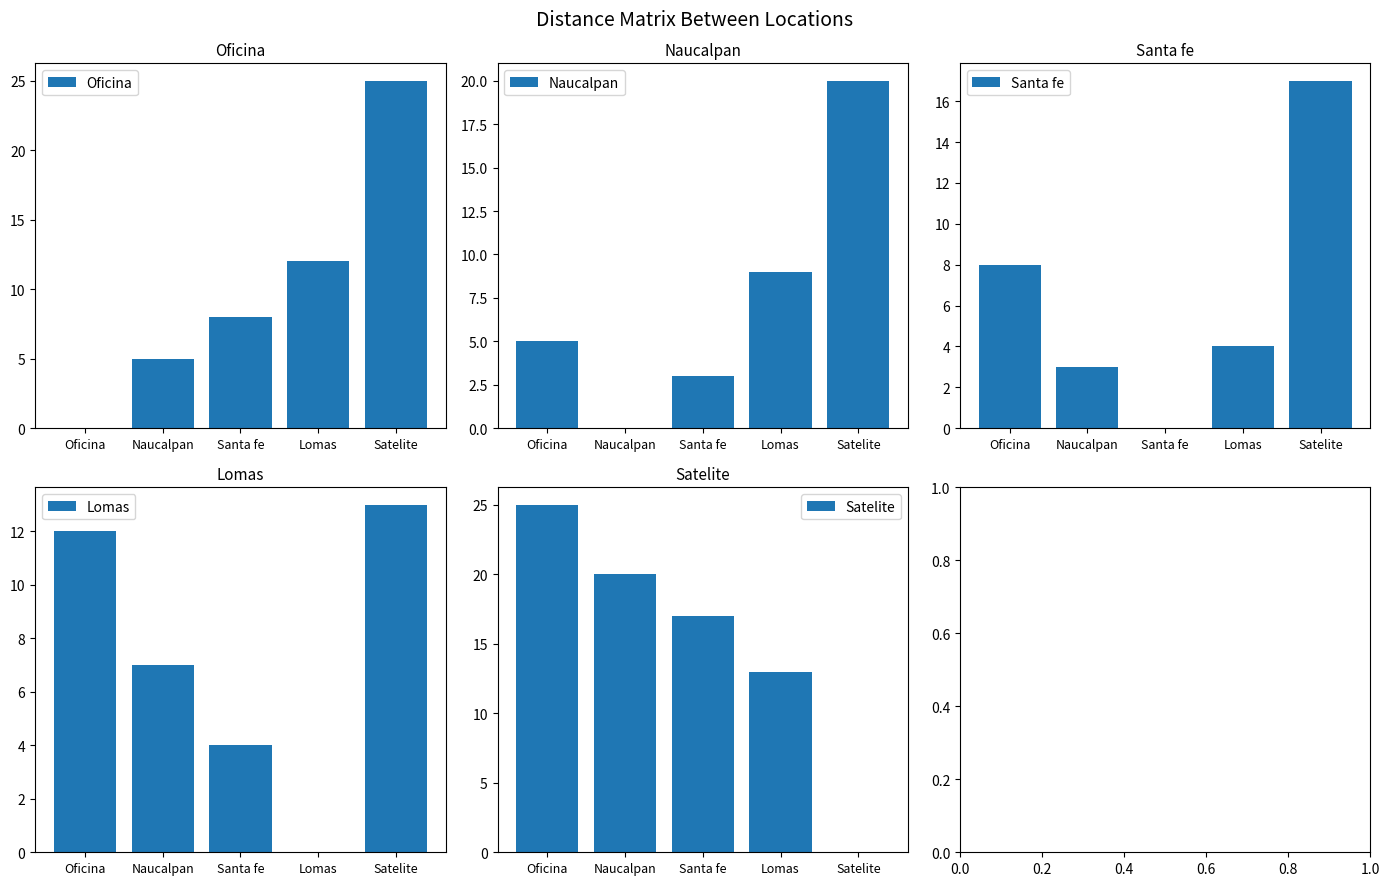

What is the total value across all series at Santa fe?

32